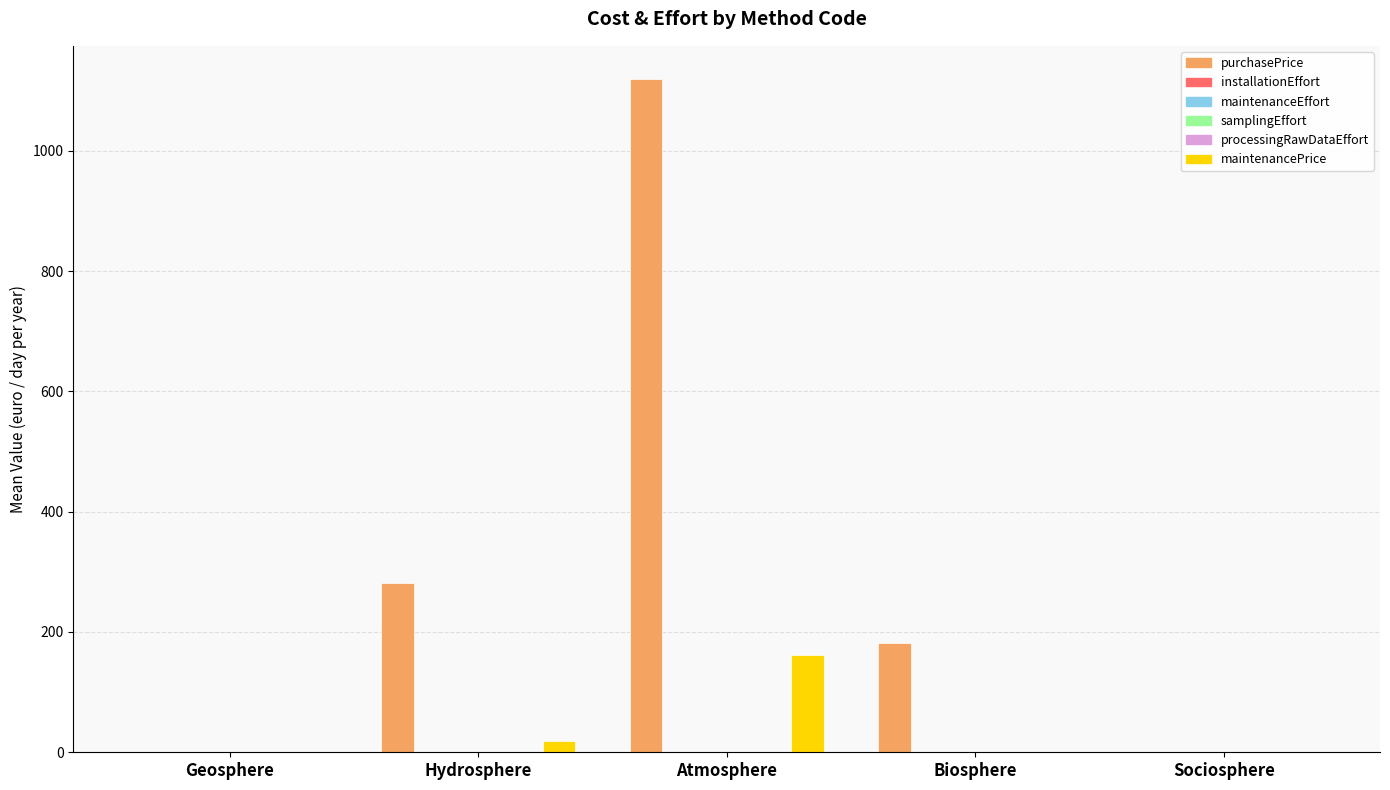

At which category does the chart reach its peak across all series?

Atmosphere